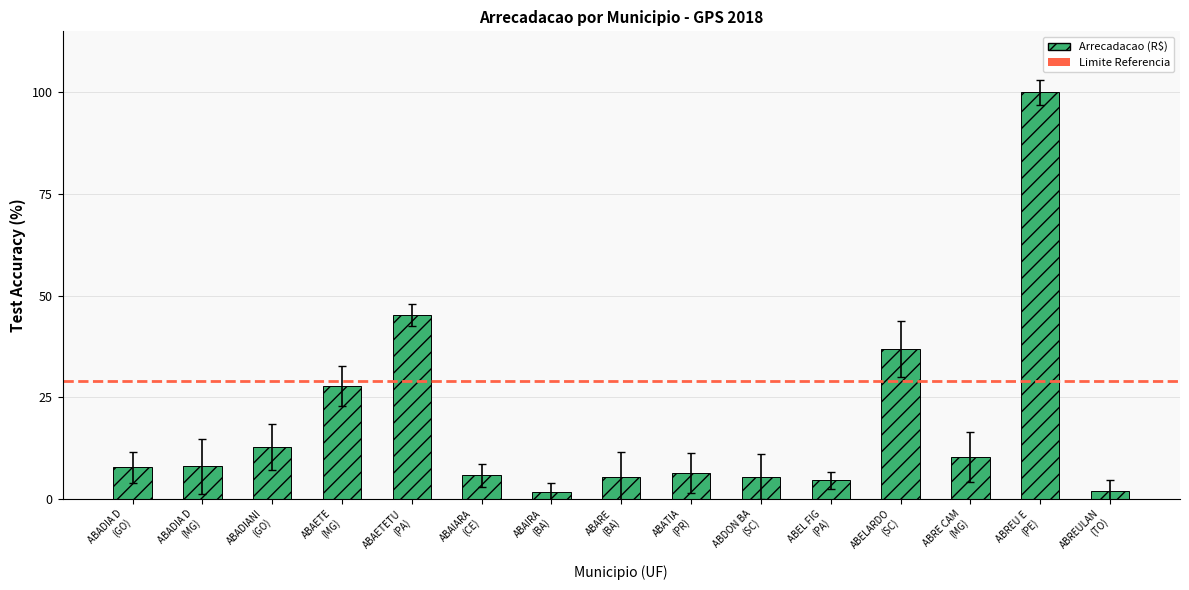

What is the label of the 1st bar from the right?

ABREULAN
(TO)